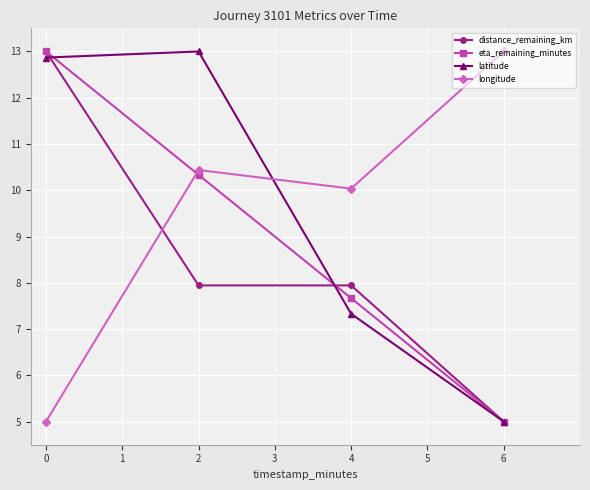

True or false: latitude has more than 0 points higher than both neighbors.

True